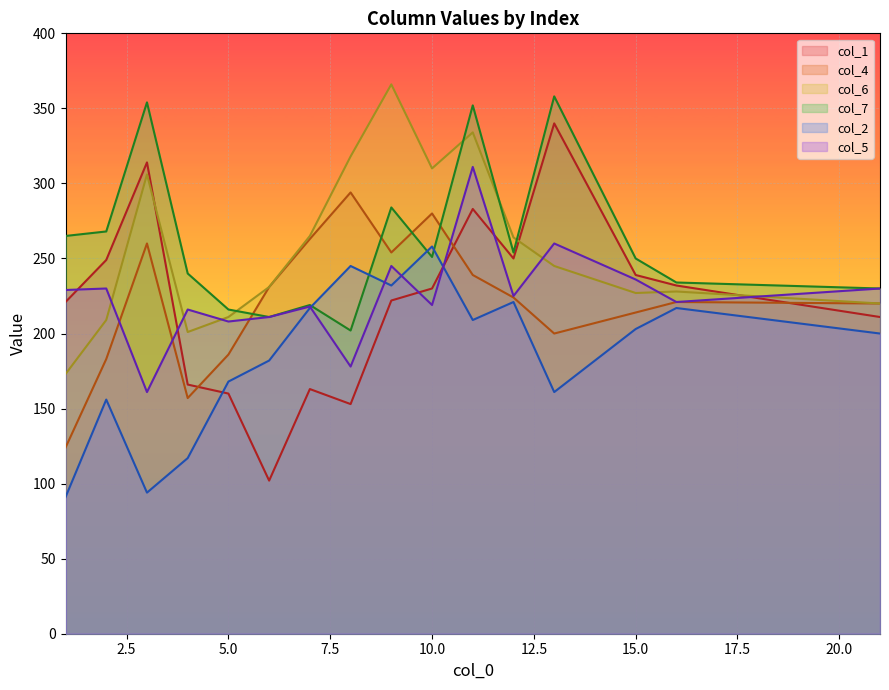

How many values in the col_1 series exceed 230?

7